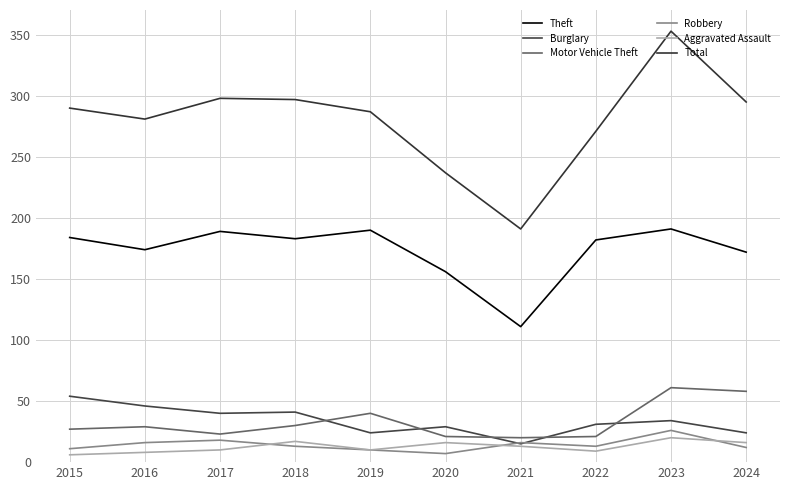

Is this an area chart (filled region under the line)?

No